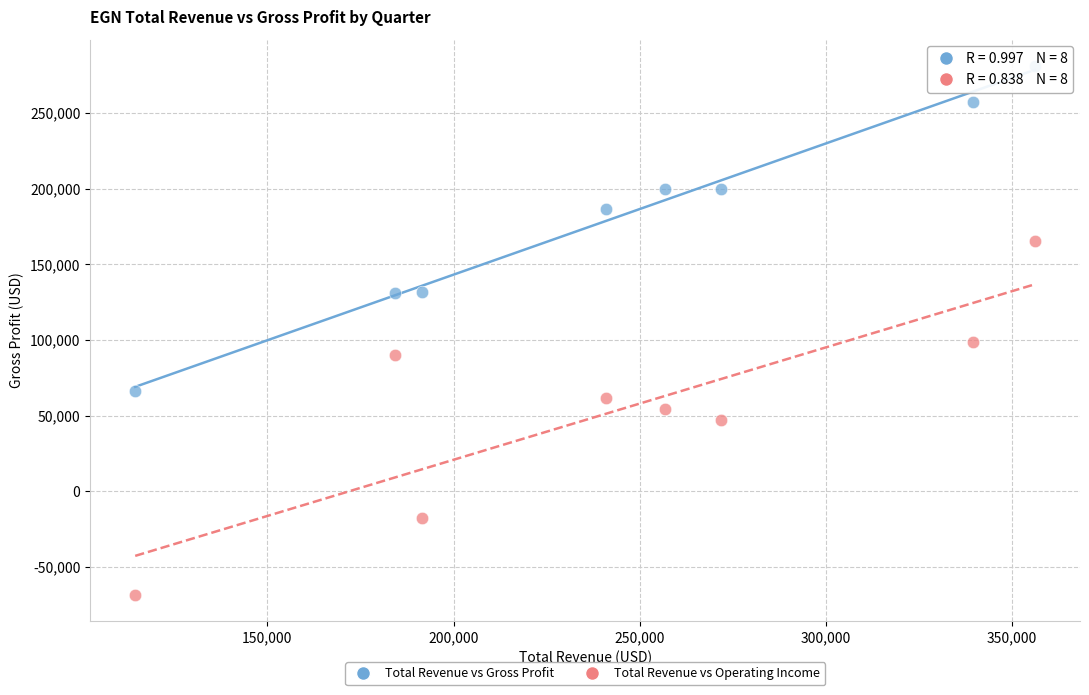

Across all data points, what is the range of Y values (max minus min)?

349600